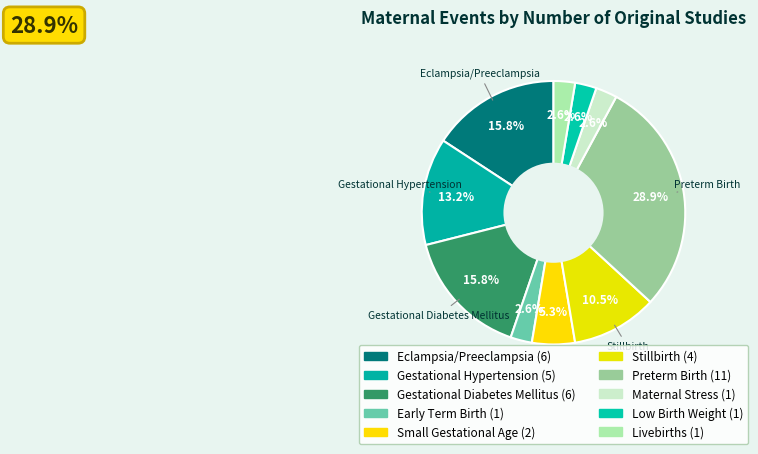

How many slices are in this pie chart?

10